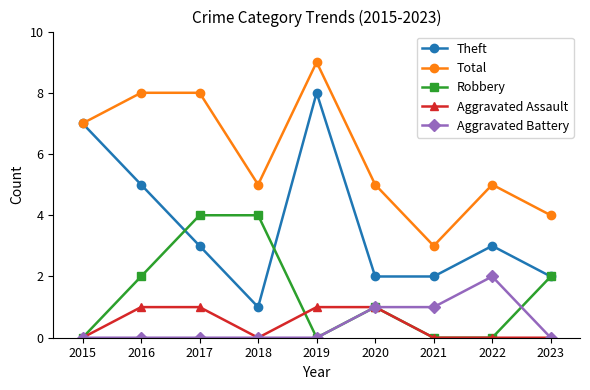

Which label corresponds to the largest value in the chart?

2019